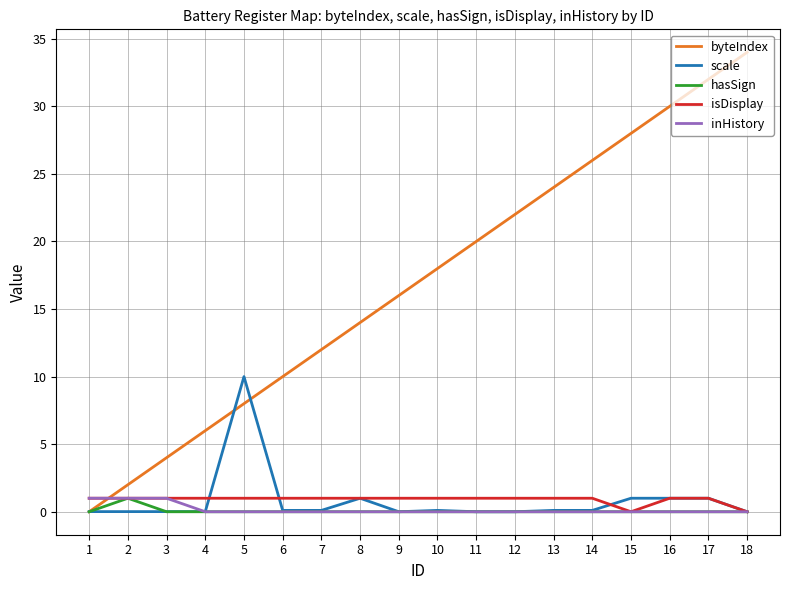

Which series has the largest total across all categories?

byteIndex